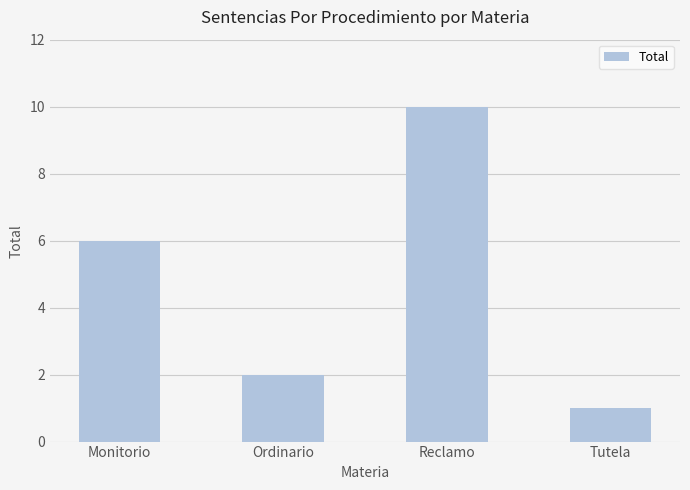

What is the ratio of the value at Reclamo to the value at Ordinario?

5.0